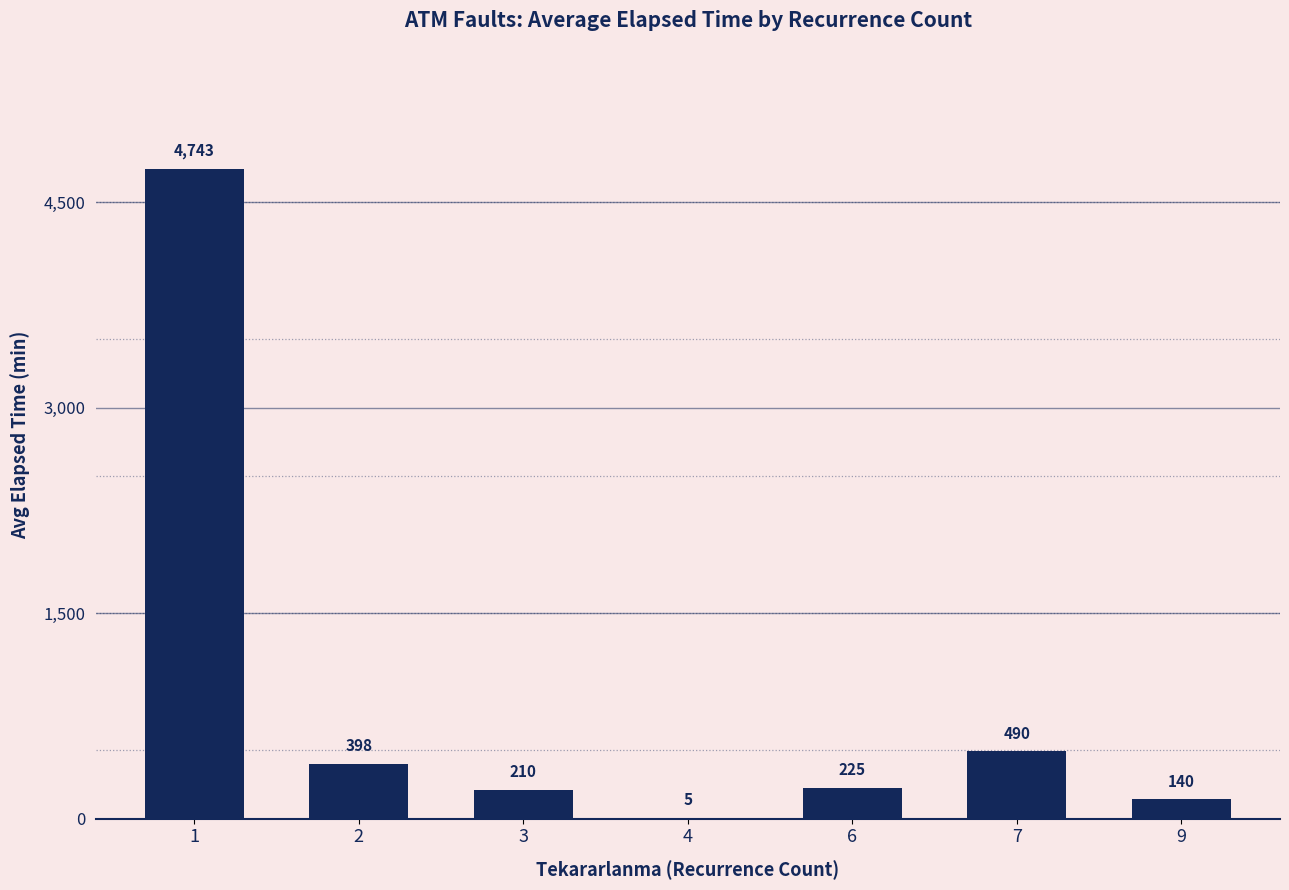

What is the greatest value displayed?

4743.0